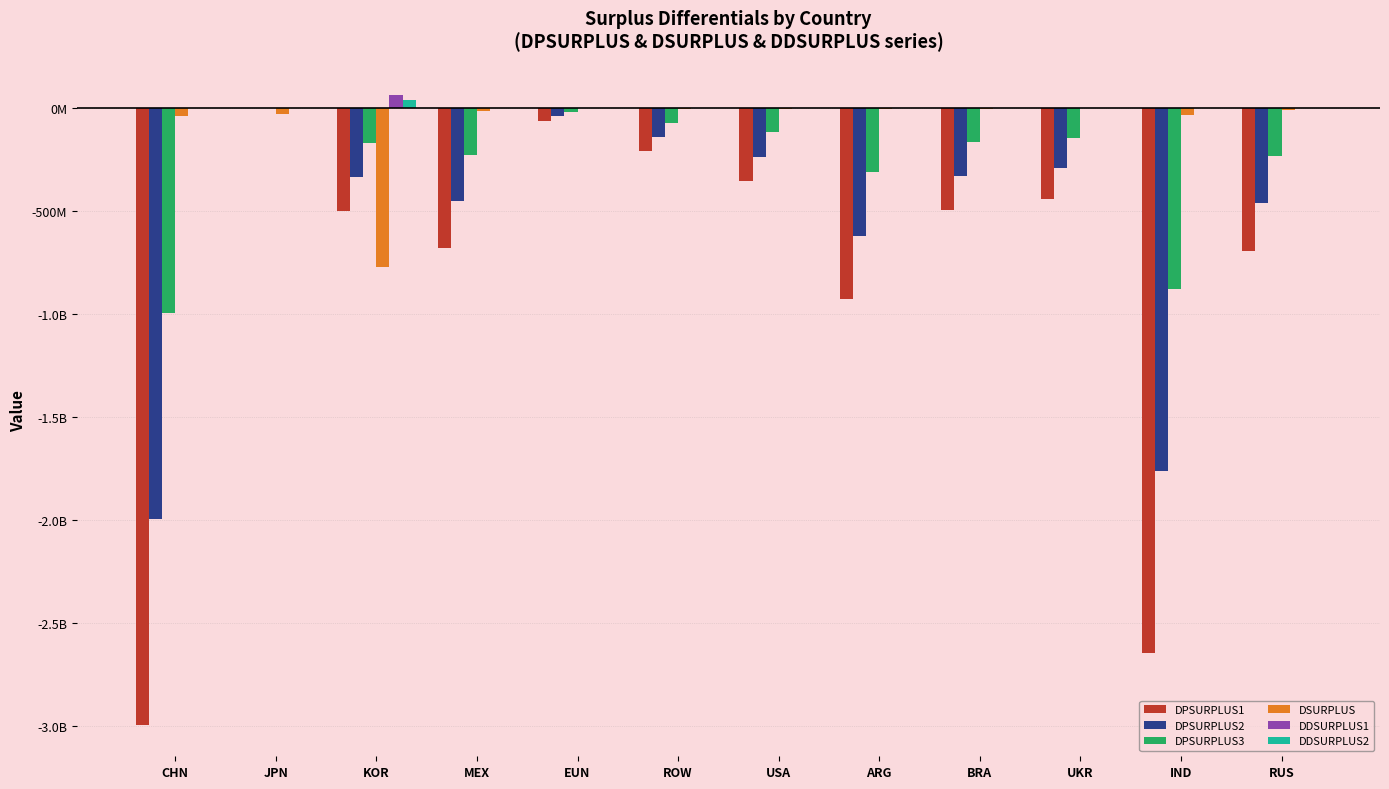

What is the sum of the DPSURPLUS2 values at ROW and MEX?

-592869031.4